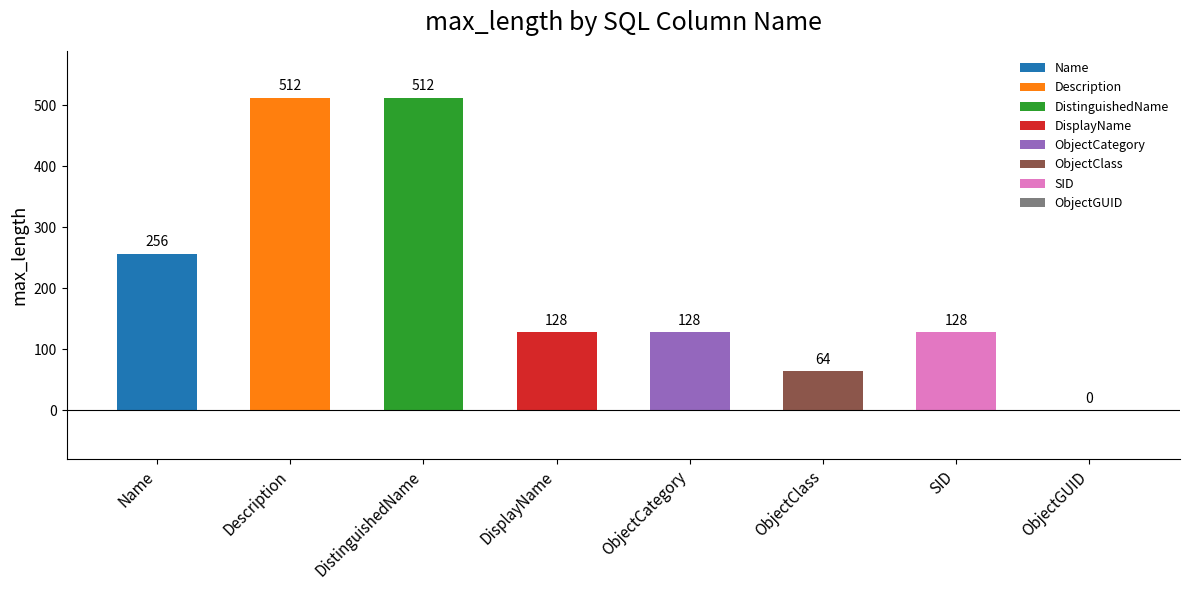

Approximately how many times larger is the value at DisplayName compared to Name?

0.5